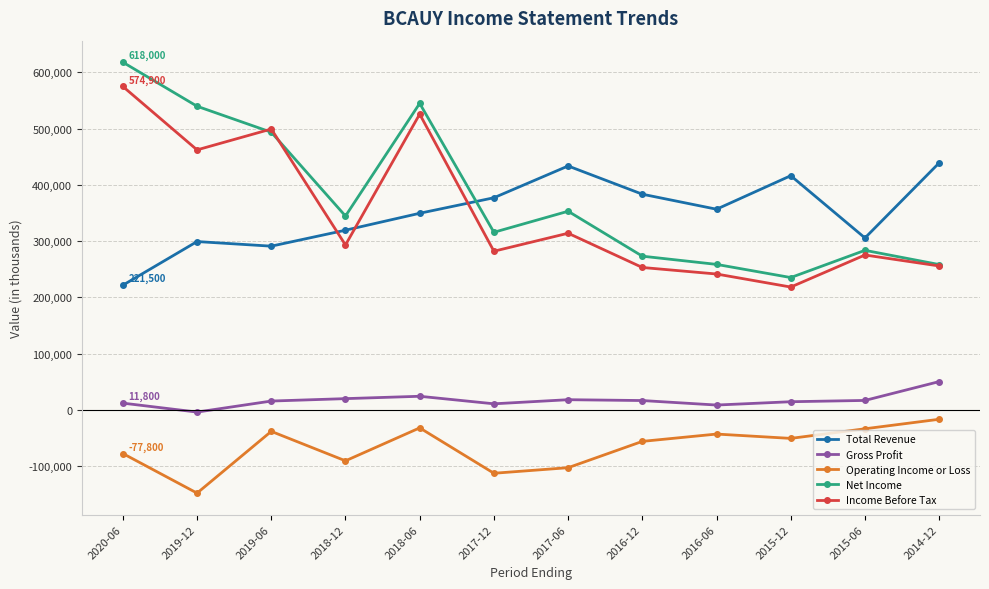

Rank the series by their maximum value, from lowest to highest.

Operating Income or Loss, Gross Profit, Total Revenue, Income Before Tax, Net Income